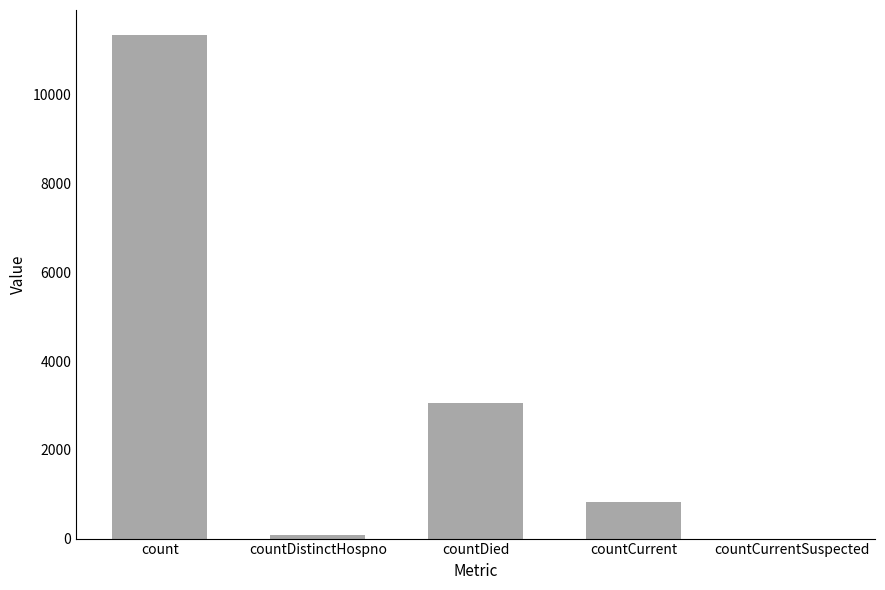

What is the approximate value at countCurrent, to the nearest 50?

800